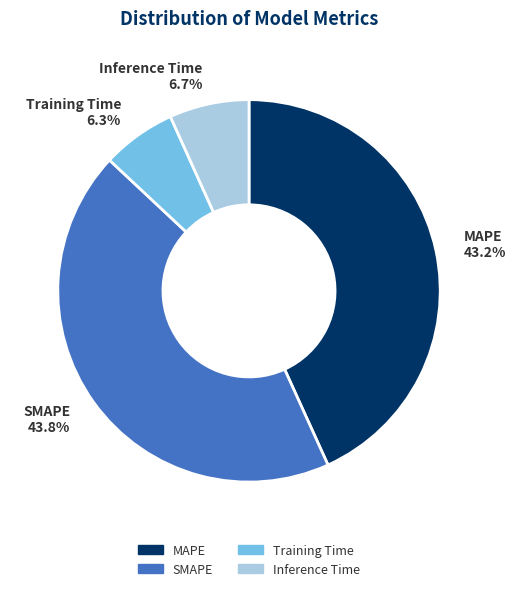

To the nearest percent, what is the difference between the Inference Time and MAPE slice percentages?

36%